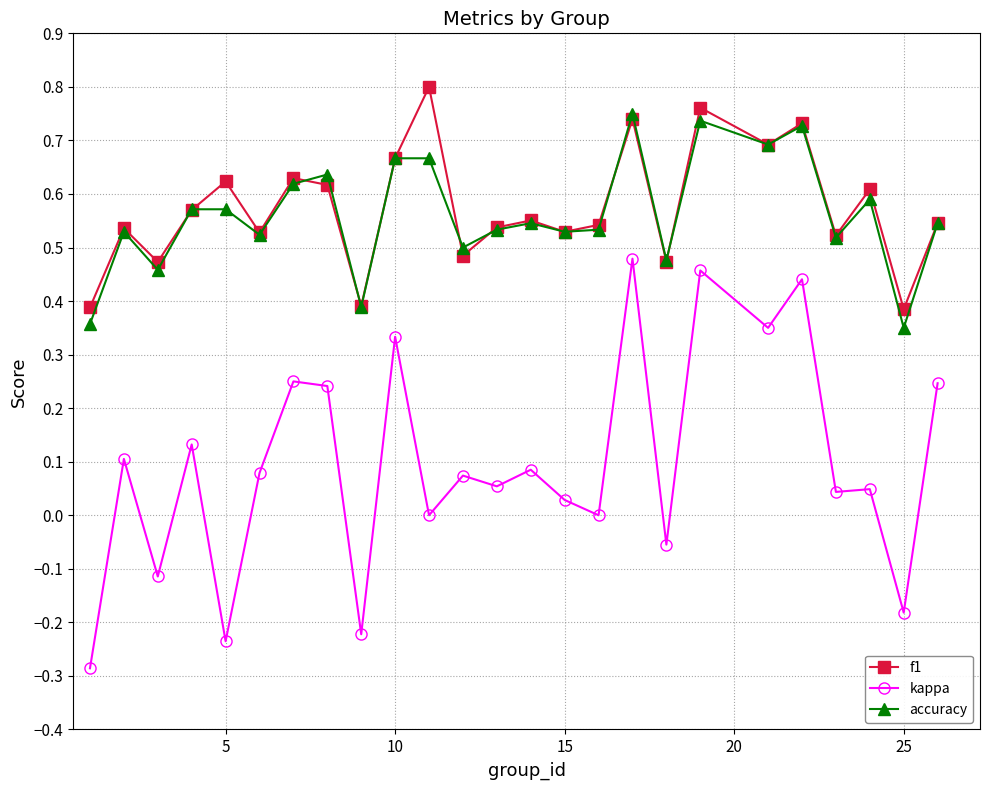

True or false: f1 and kappa cross at least once.

False